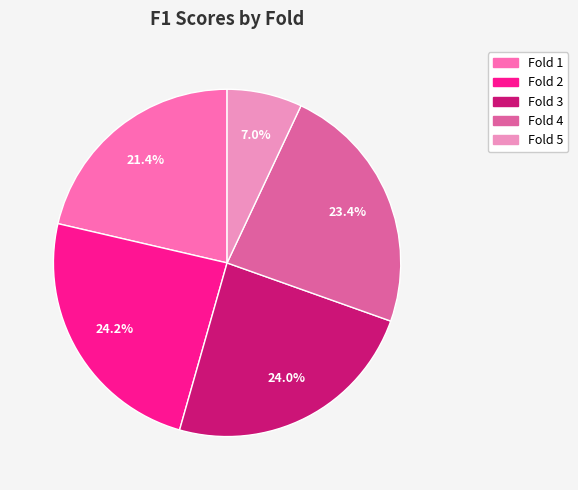

Is Fold 3 the majority of the pie?

No